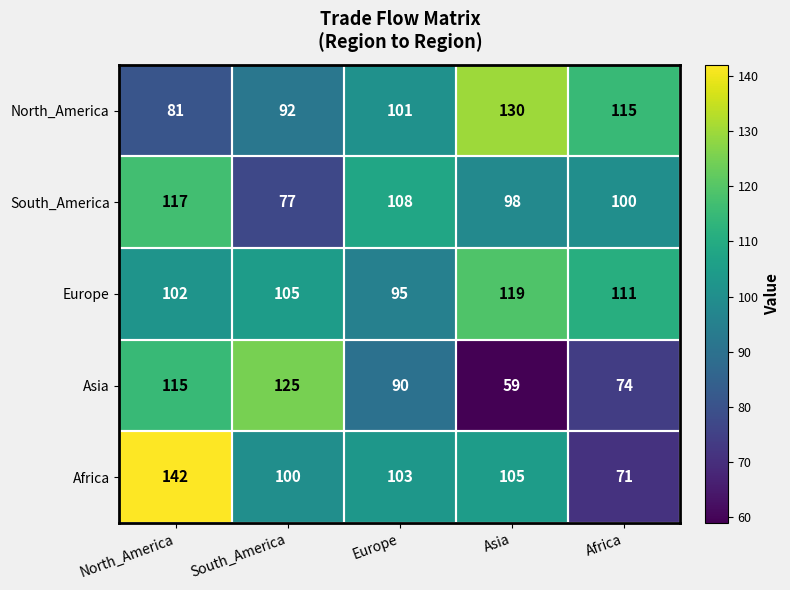

True or false: Africa has a value of 142 at North_America.

True